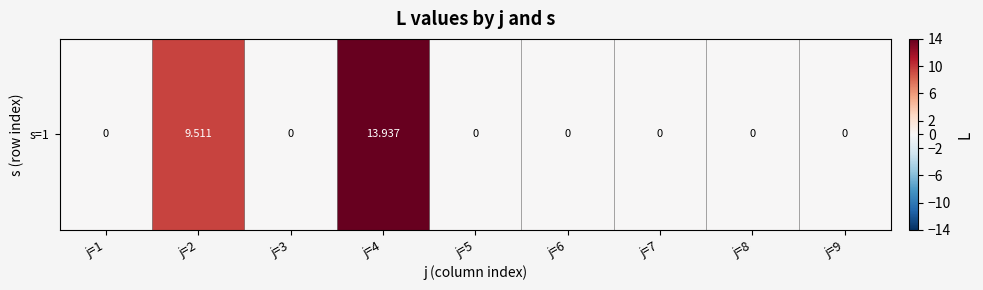

Which has a higher value, j=8 or j=6?

j=8